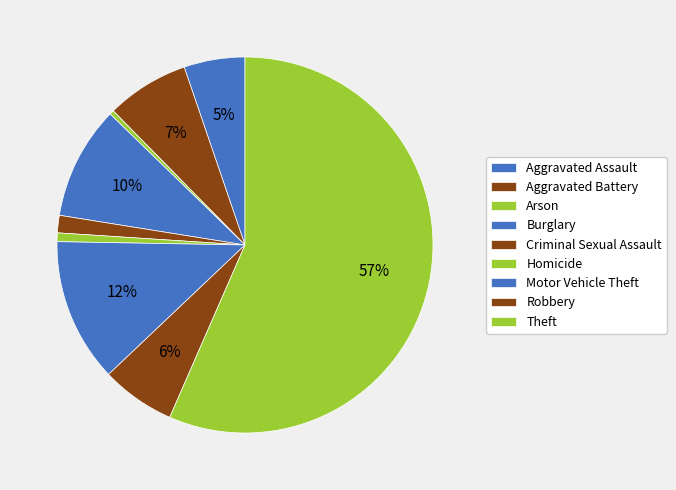

To the nearest percent, what is the combined percentage of Motor Vehicle Theft and Criminal Sexual Assault?

14%